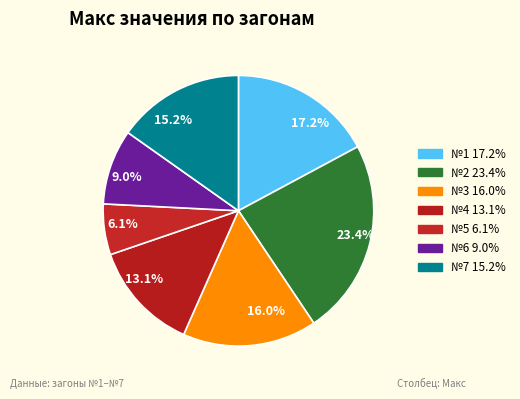

Is the sum of №5 and №1 greater than half?

No